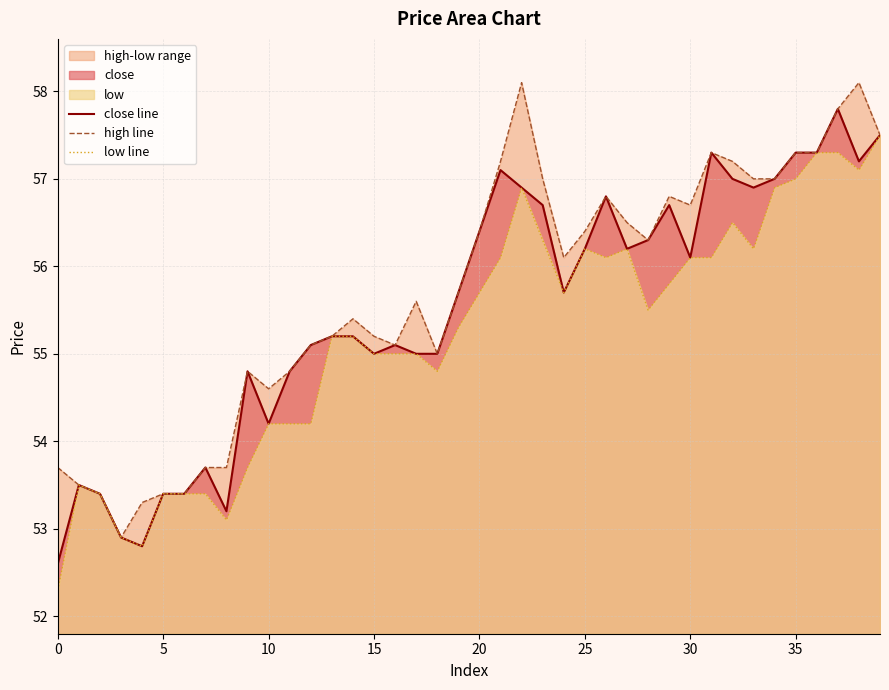

What is the label of the 26th point from the right?

14